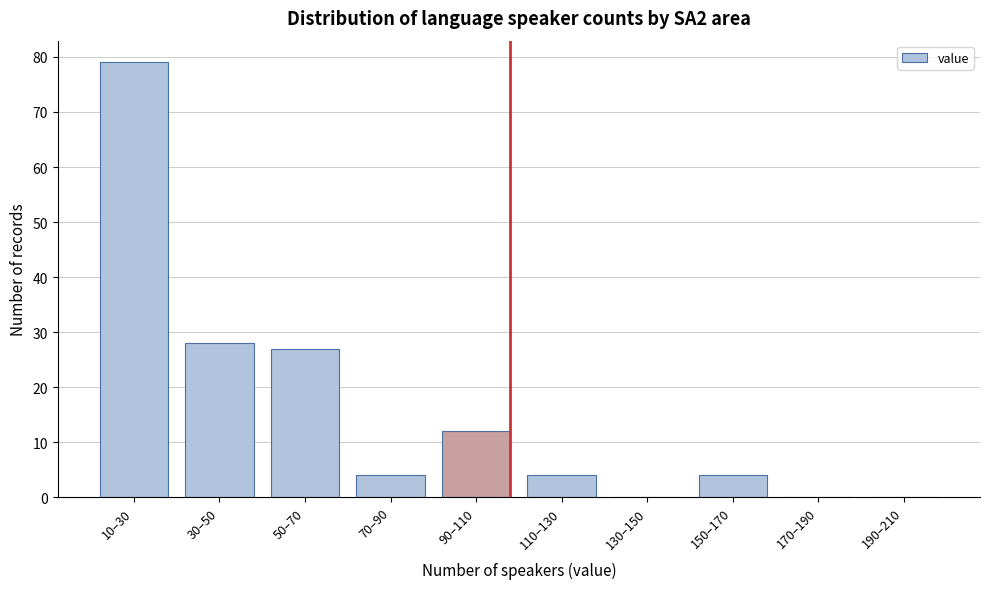

Reading left to right, extract all data points from this chart.

10–30=79	30–50=28	50–70=27	70–90=4	90–110=12	110–130=4	130–150=0	150–170=4	170–190=0	190–210=0